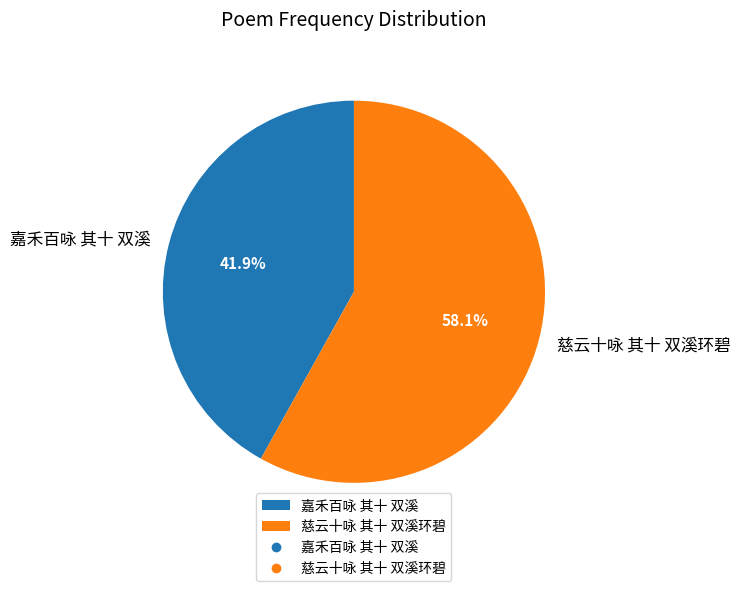

Which has a higher value, 慈云十咏 其十 双溪环碧 or 嘉禾百咏 其十 双溪?

慈云十咏 其十 双溪环碧